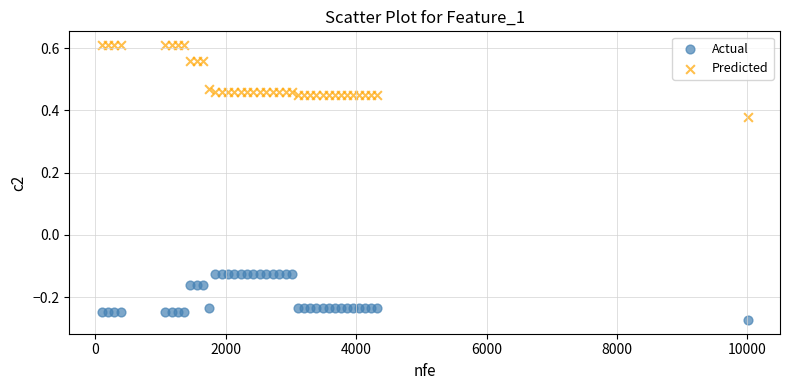

Which series has the widest spread of Y values?

Predicted